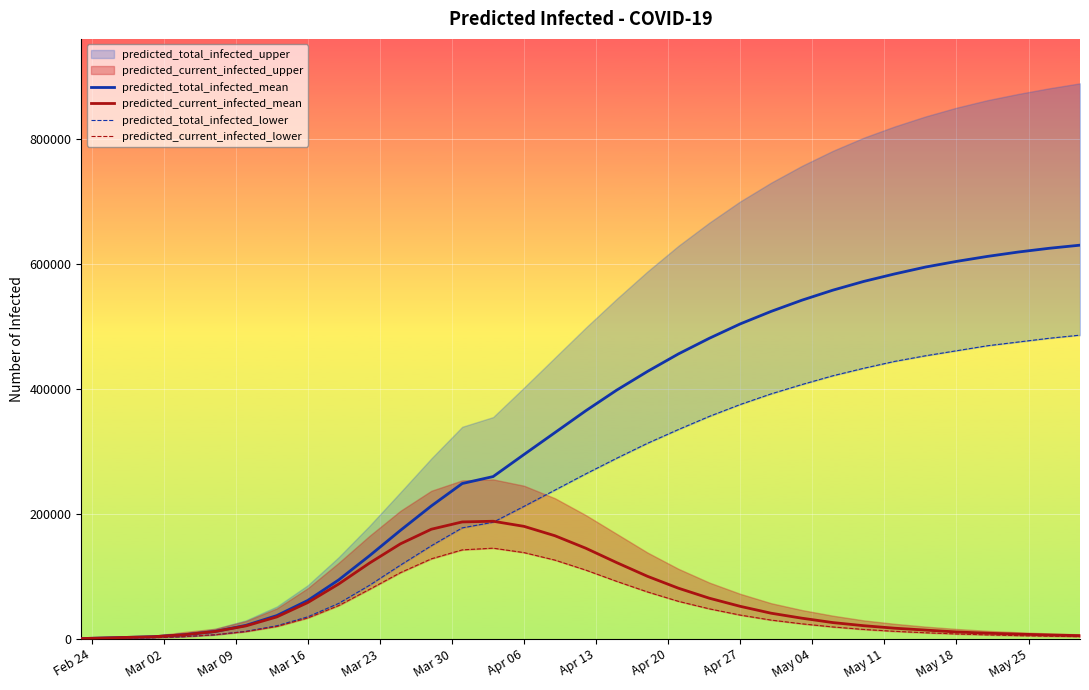

What is the minimum value for predicted_current_infected_mean?

424